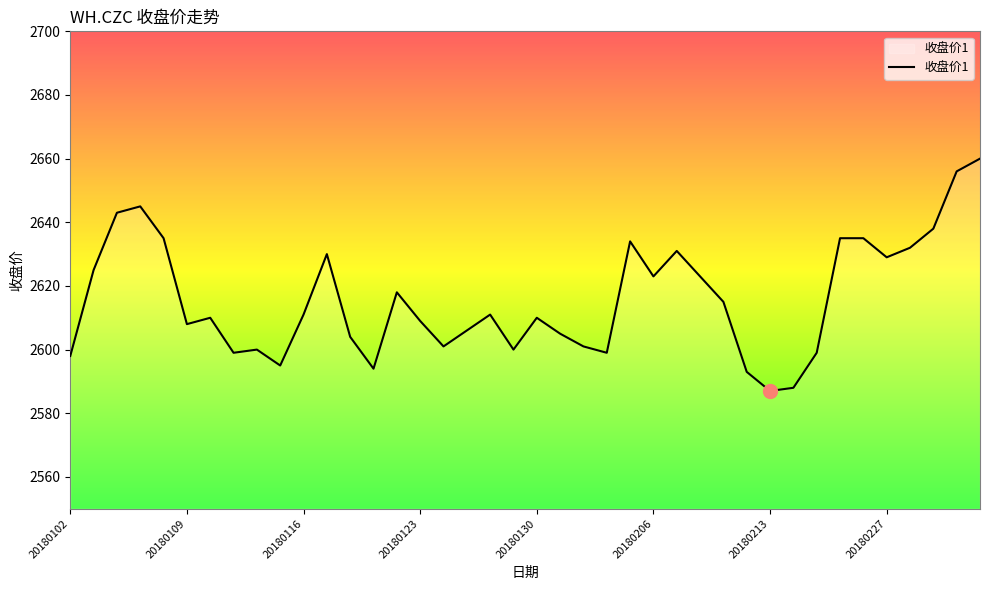

What is the maximum value shown in the chart?

2660